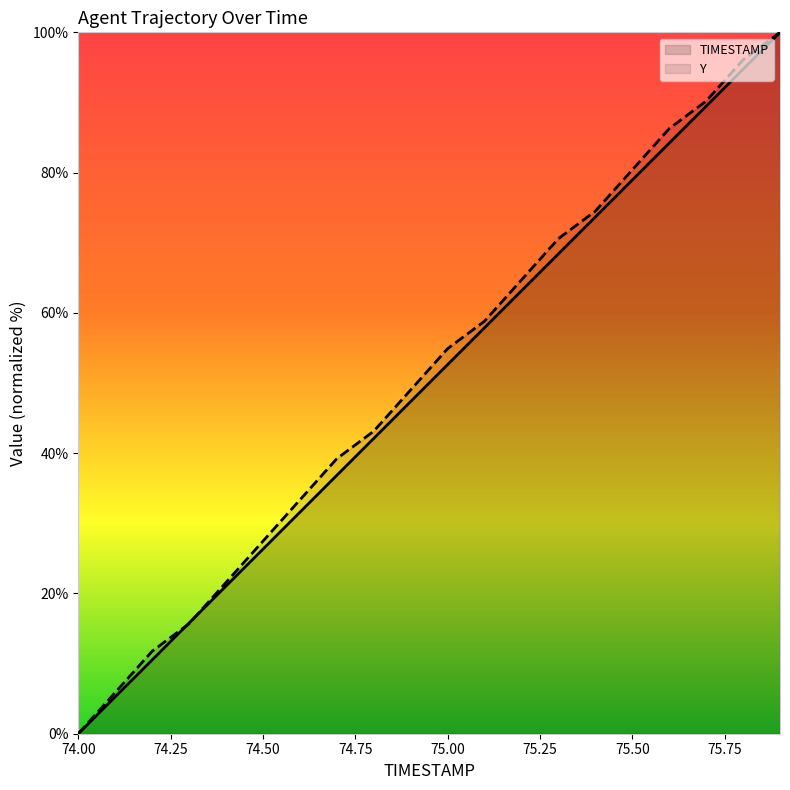

Which category has the lowest value in the TIMESTAMP series?

74.00